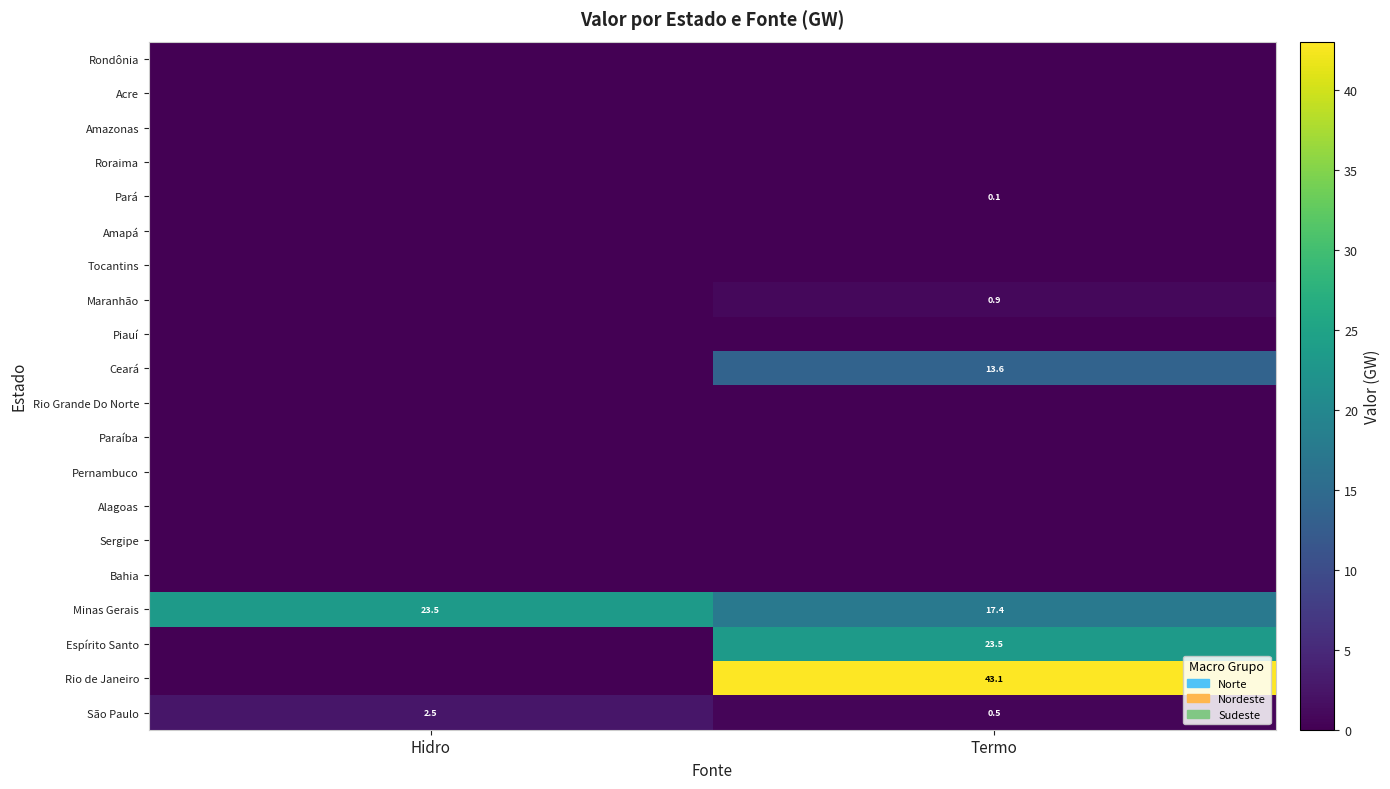

Where does the São Paulo series first go above 2?

Hidro